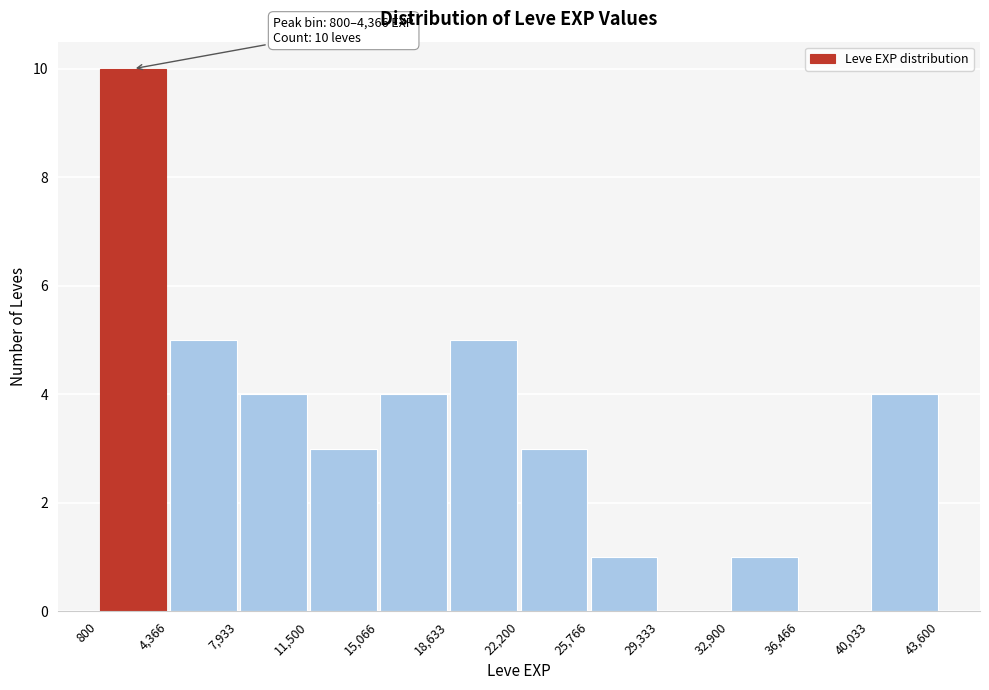

Which range on the x-axis has the tallest bar?

800 to 4,366